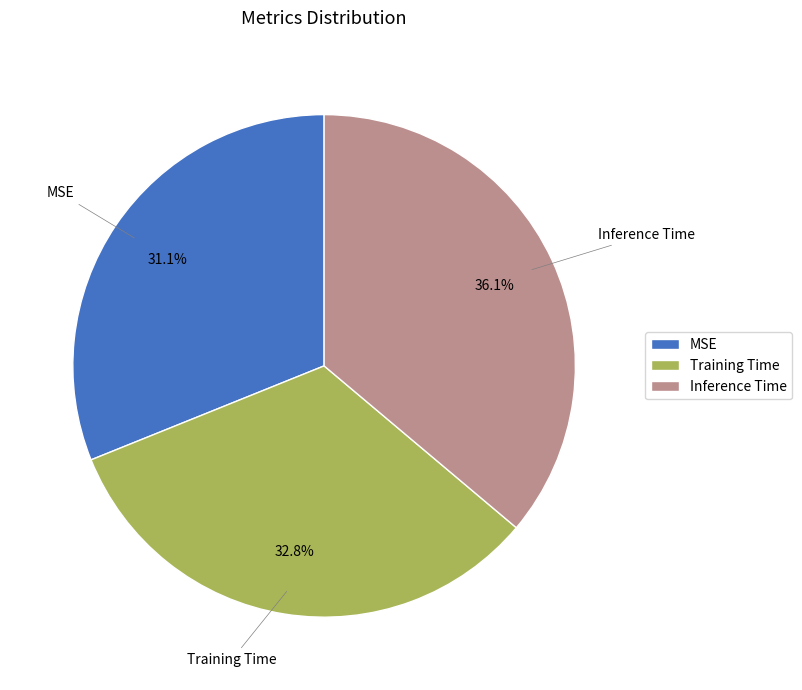

Count the number of slices in the pie.

3